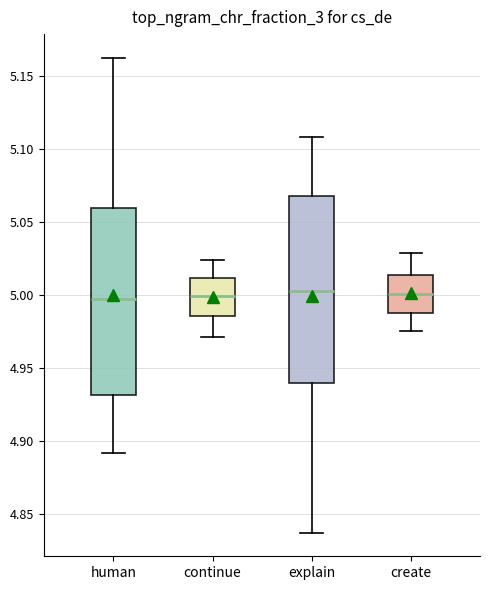

Reading left to right, read every box against the y-axis: the position of its median line, the range the box covers, and the ends of its whiskers. The values are not printed on the chart, so give them approximately, as read against the axis.

human: median 4.995, box 4.930 to 5.060, whiskers 4.890 to 5.165
continue: median 5.000, box 4.985 to 5.010, whiskers 4.970 to 5.025
explain: median 5.005, box 4.940 to 5.070, whiskers 4.835 to 5.110
create: median 5.000, box 4.990 to 5.015, whiskers 4.975 to 5.030